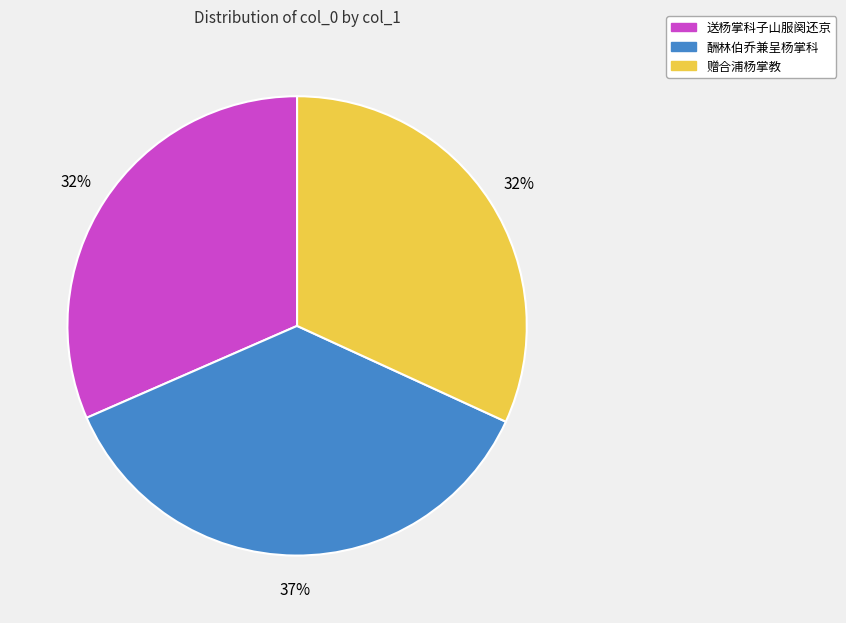

The 送杨掌科子山服阕还京 slice represents 32% of the pie. True or false?

True